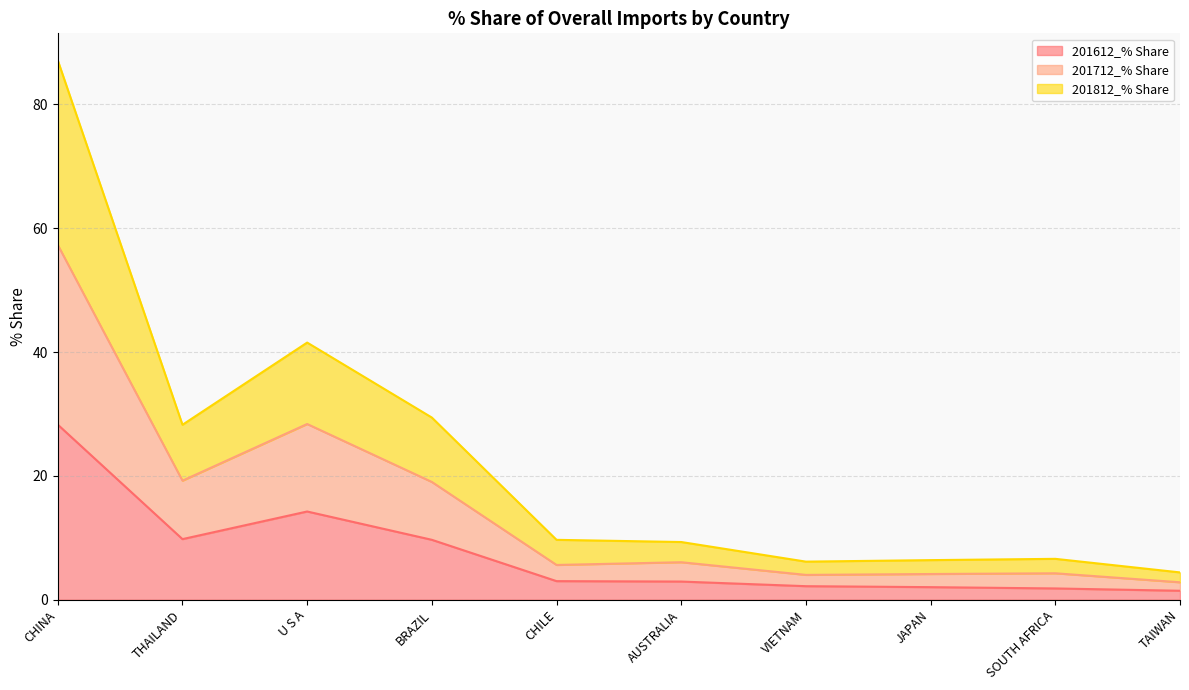

Is it true that 201812_% Share equals 2.6 at AUSTRALIA?

False